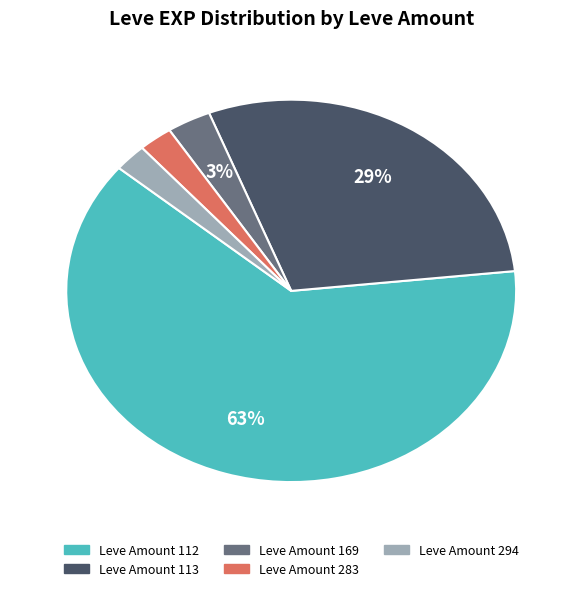

Which category has the biggest portion of the pie?

Leve Amount 112